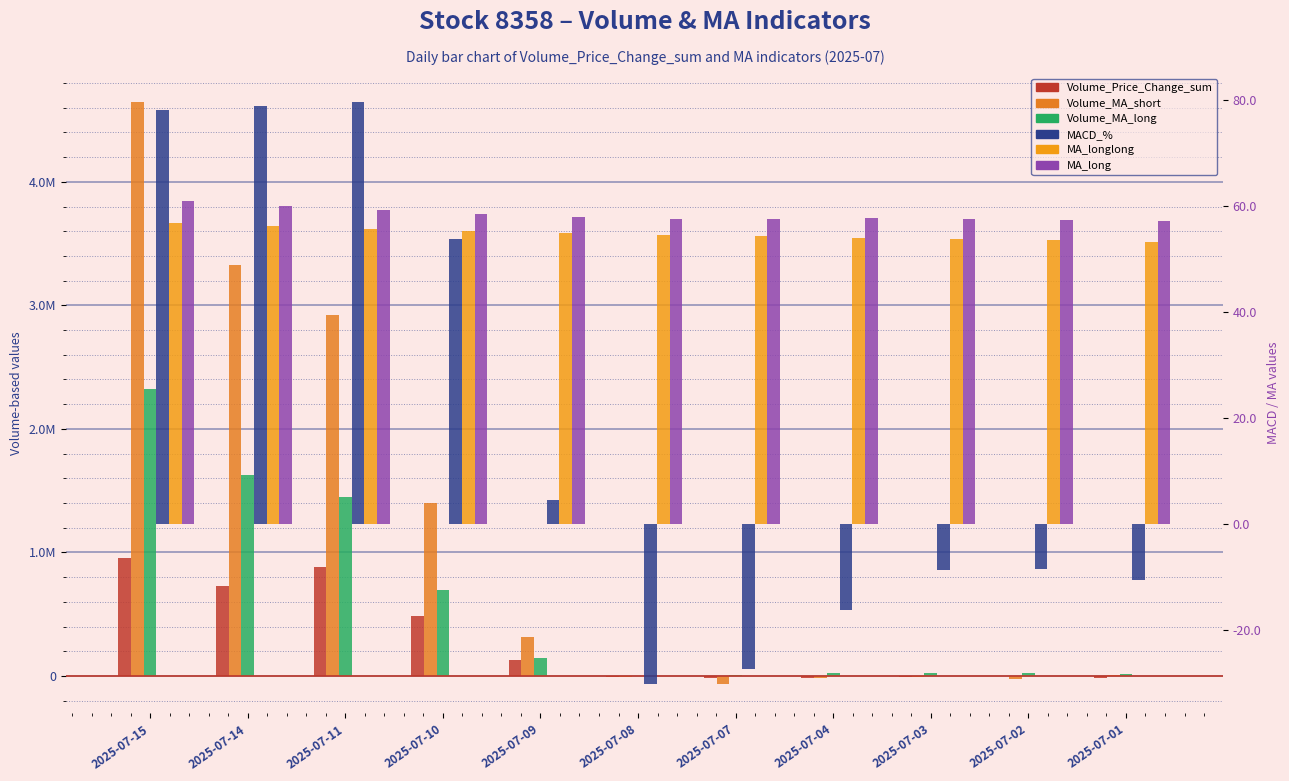

Does the chart contain any negative values?

Yes